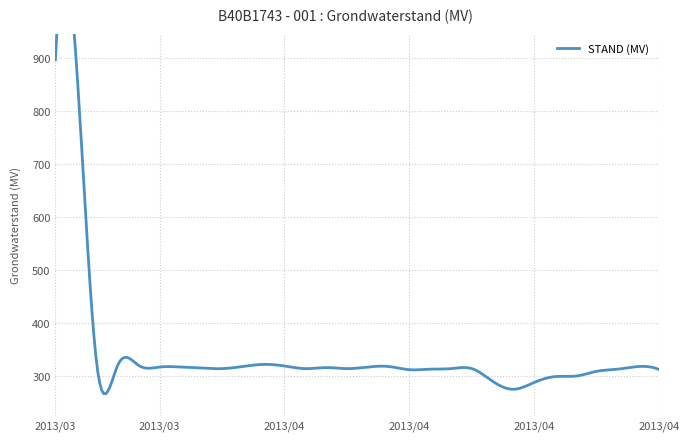

Reading left to right, list all the values displayed in this chart.

897	895	318	321	320	317	317	315	314	318	322	319	314	316	314	317	318	312	313	314	314	290	275	288	299	300	309	313	318	312